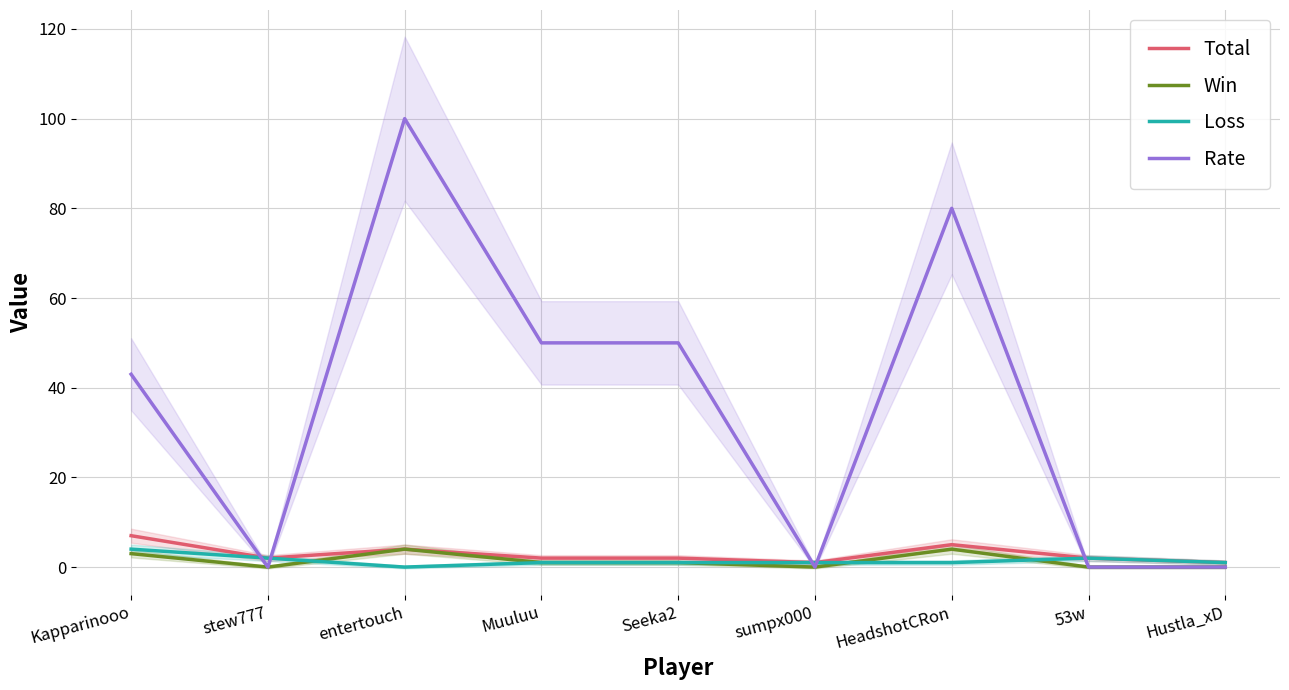

Reading left to right, list all the values displayed in this chart.

Total: Kapparinooo=7	stew777=2	entertouch=4	Muuluu=2	Seeka2=2	sumpx000=1	HeadshotCRon=5	53w=2	Hustla_xD=1
Win: Kapparinooo=3	stew777=0	entertouch=4	Muuluu=1	Seeka2=1	sumpx000=0	HeadshotCRon=4	53w=0	Hustla_xD=0
Loss: Kapparinooo=4	stew777=2	entertouch=0	Muuluu=1	Seeka2=1	sumpx000=1	HeadshotCRon=1	53w=2	Hustla_xD=1
Rate: Kapparinooo=43	stew777=0	entertouch=100	Muuluu=50	Seeka2=50	sumpx000=0	HeadshotCRon=80	53w=0	Hustla_xD=0